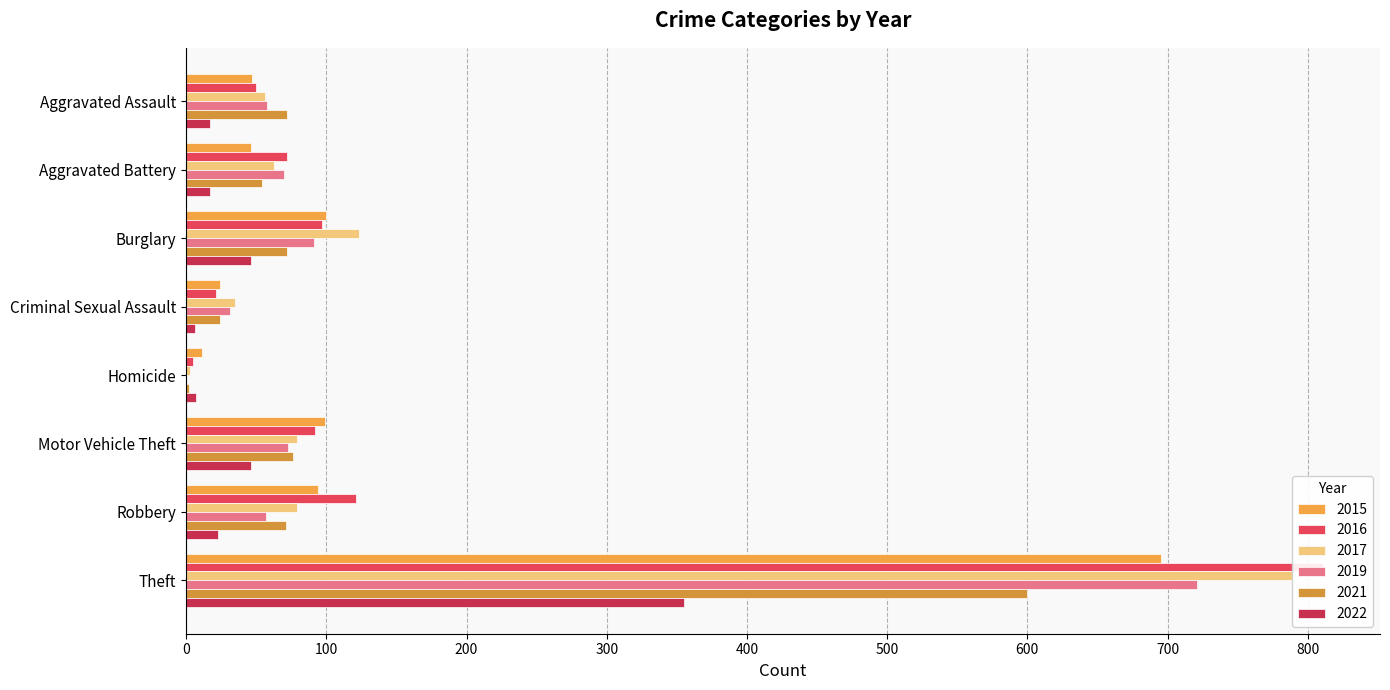

What is the lowest value of the 2016 series?

5